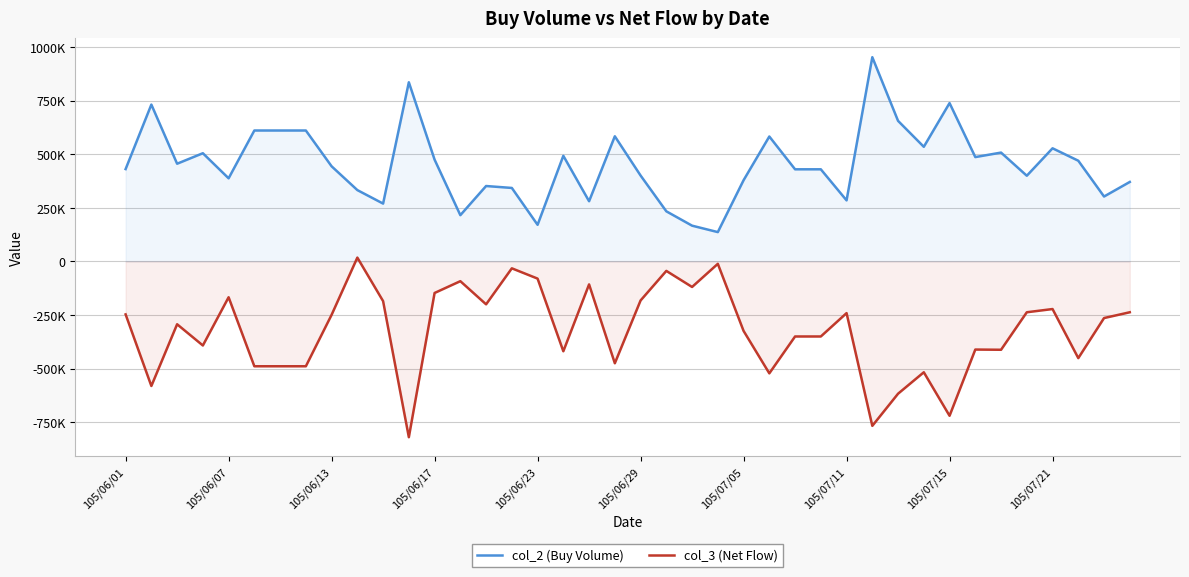

Which series has the largest range (max minus min)?

col_3 (Net Flow)